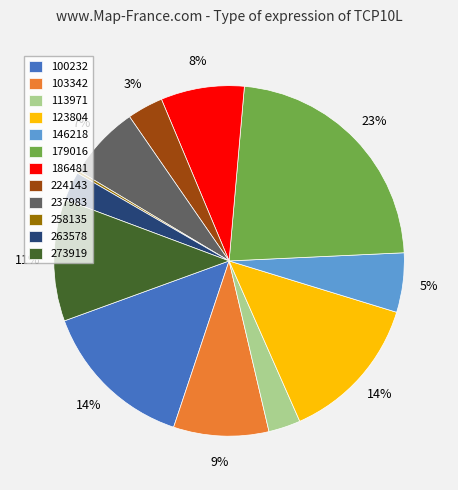

What is the largest slice in the pie chart?

179016